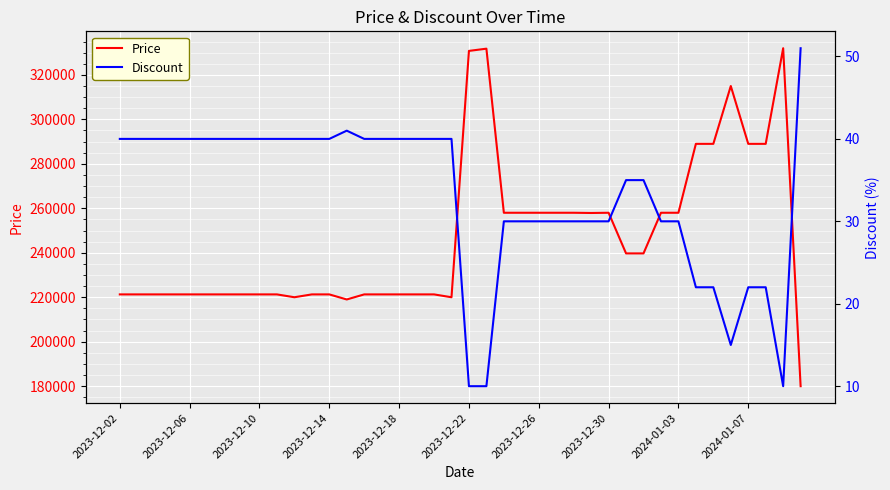

Which series has the largest range (max minus min)?

Price